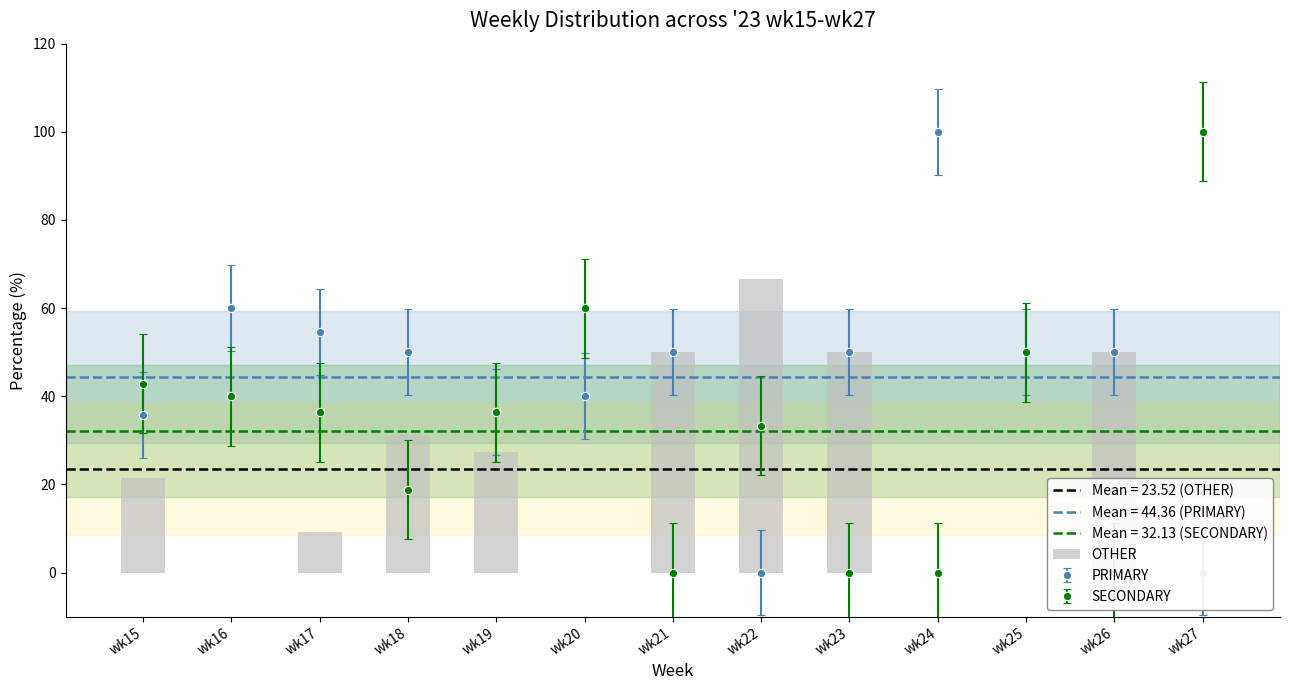

How many bars are there in total?

13